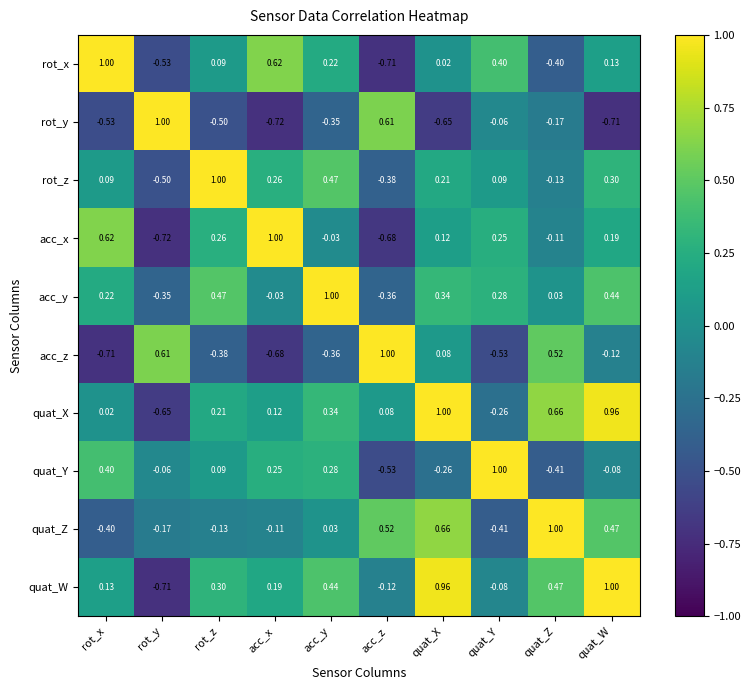

Rank the categories by acc_x value from highest to lowest.

acc_x, rot_x, rot_z, quat_Y, quat_W, quat_X, acc_y, quat_Z, acc_z, rot_y